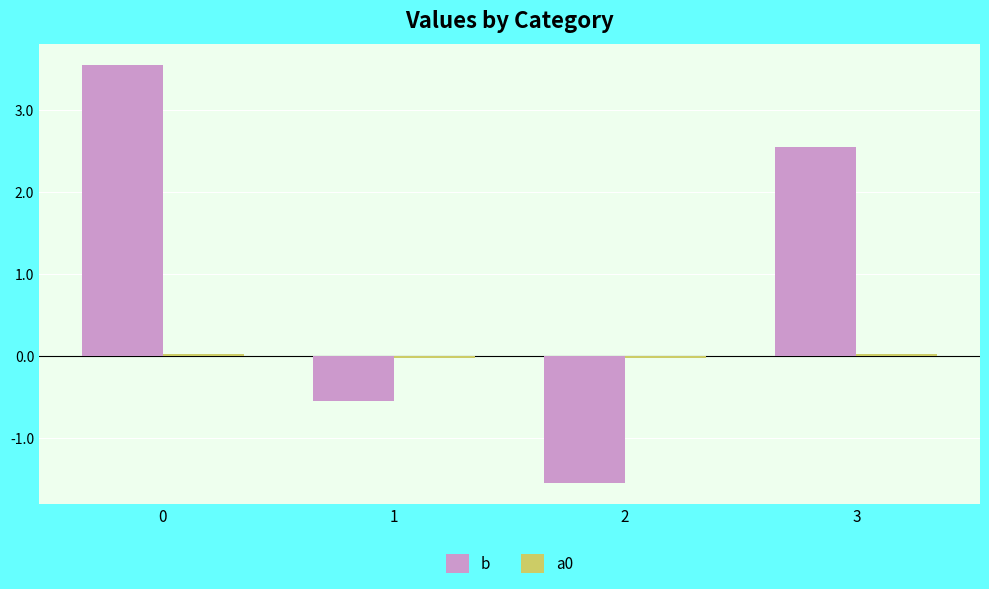

What is the sum of all b values?

4.0